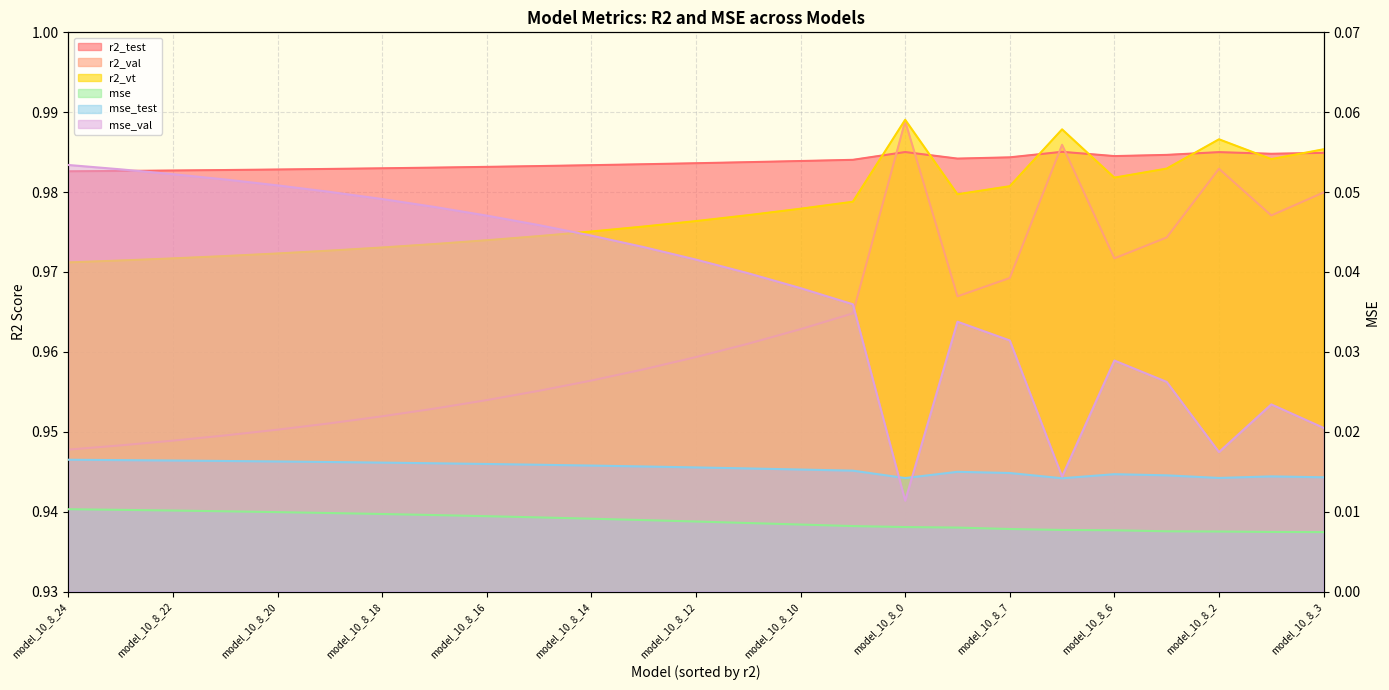

True or false: r2_val and r2_test cross at least once.

True